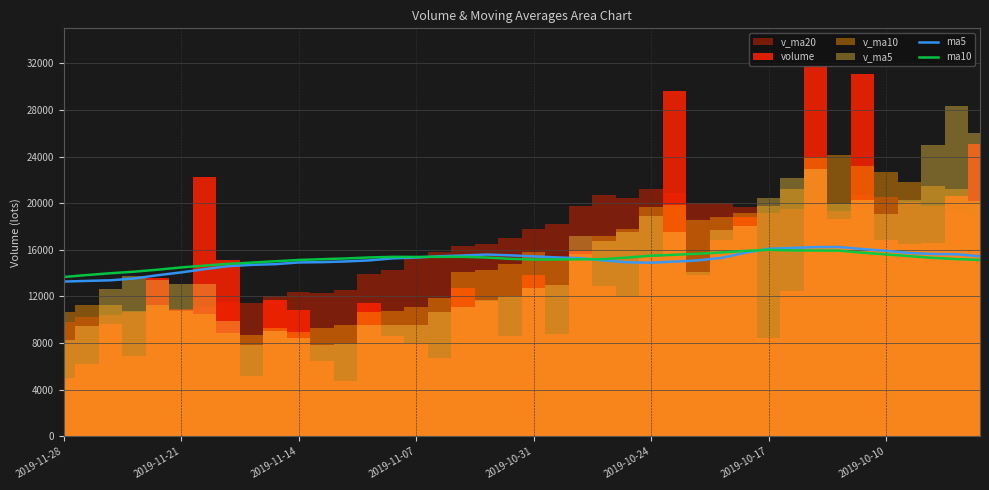

What is the highest value of the ma5 series?

16240.4